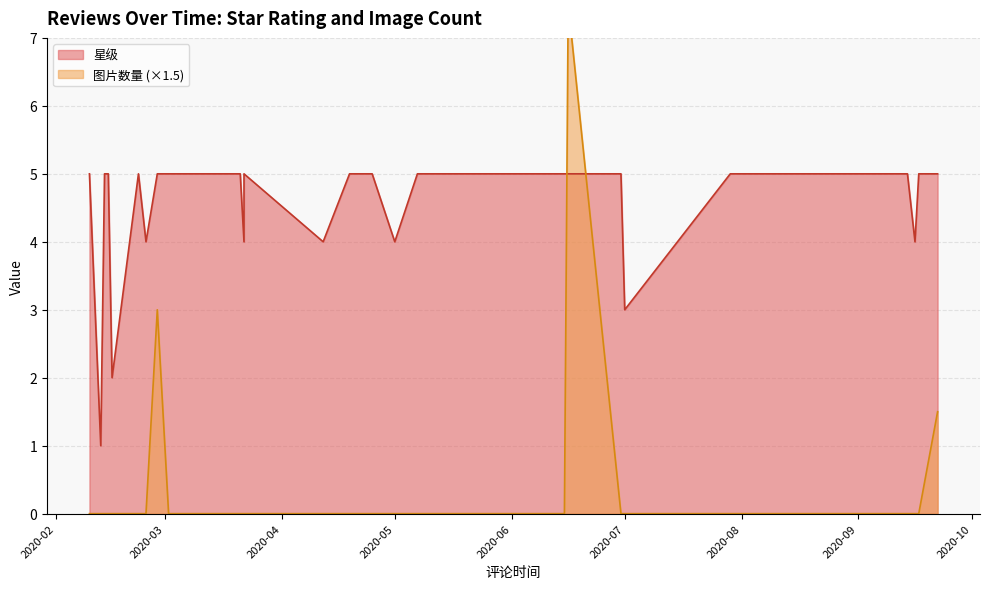

True or false: 星级 and 图片数量 intersect in this chart.

False